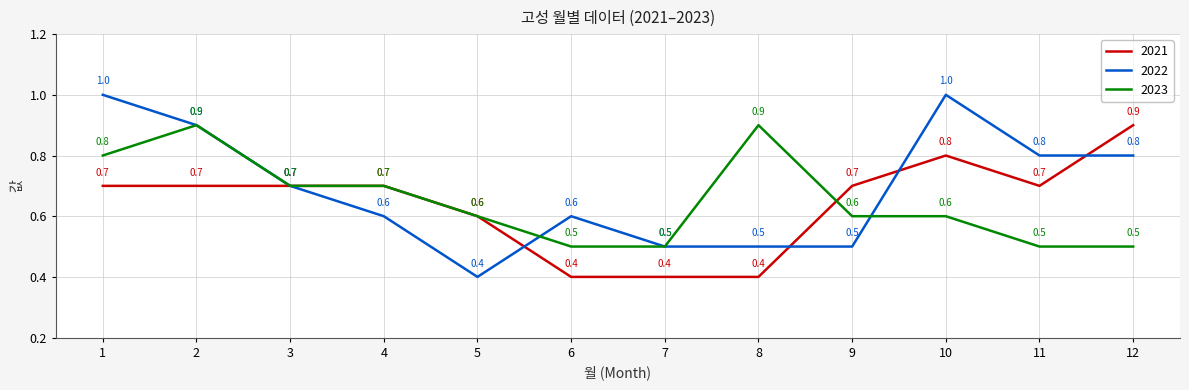

True or false: 2023 has more than 1 interior local peaks.

True